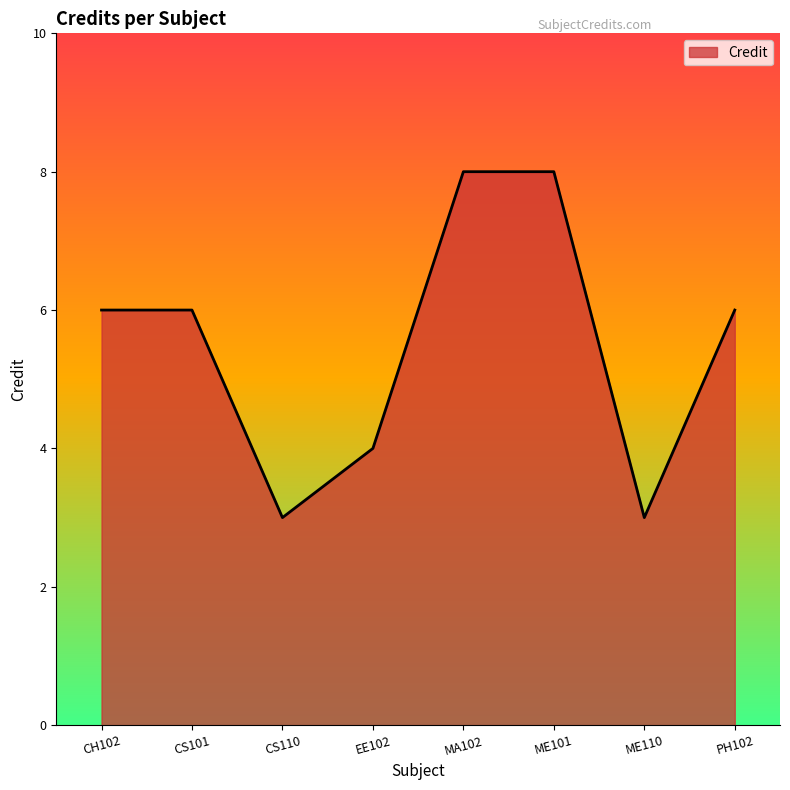

Between PH102 and CS110, which is larger?

PH102